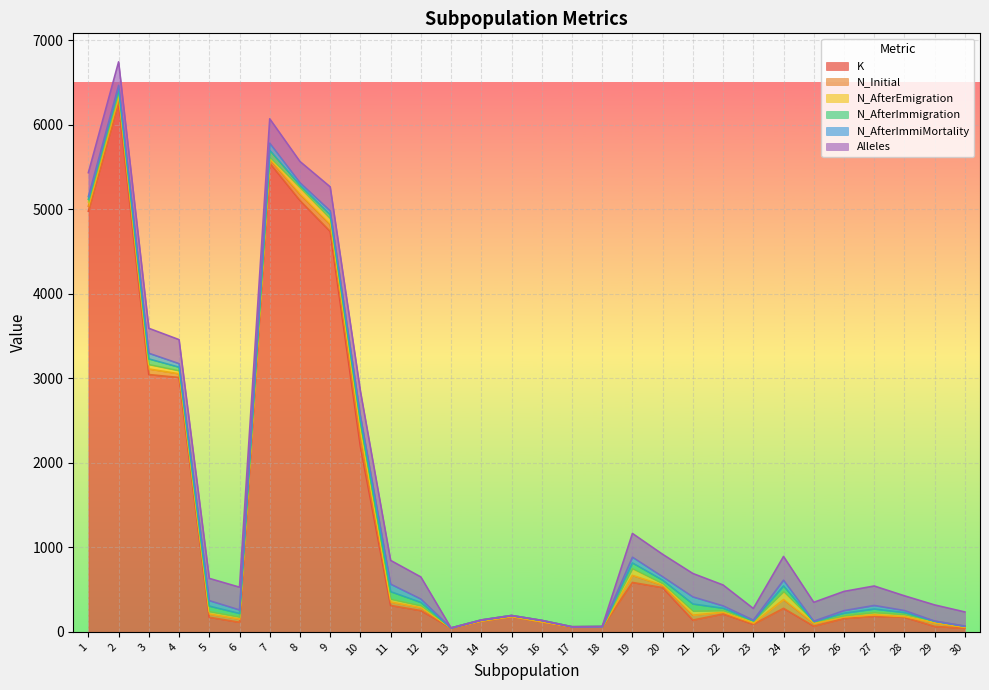

At which category is the sum across all series the highest?

2